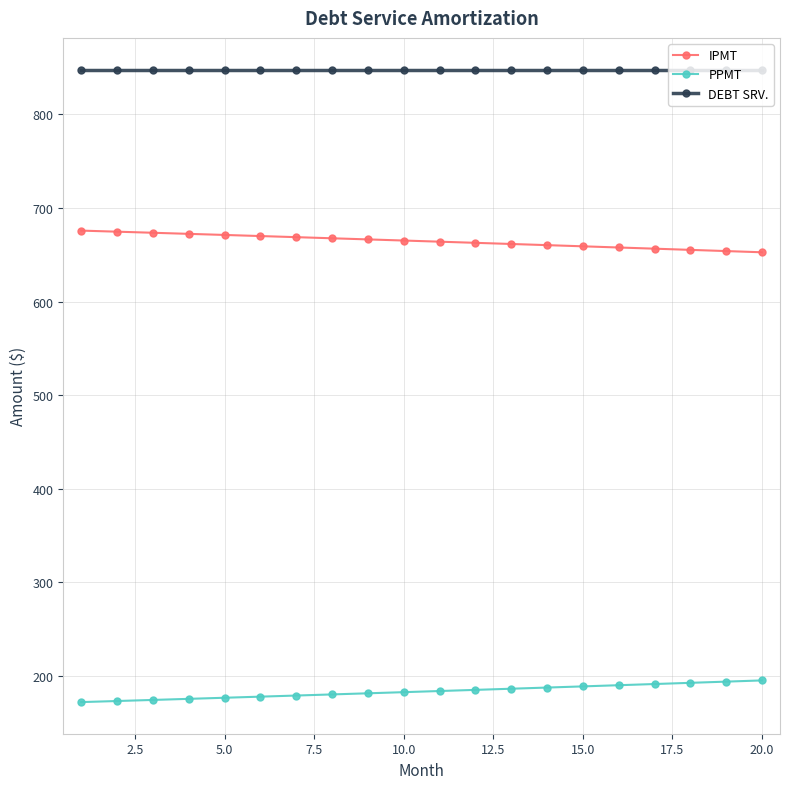

List the series in order of their overall mean, highest first.

DEBT SRV., IPMT, PPMT